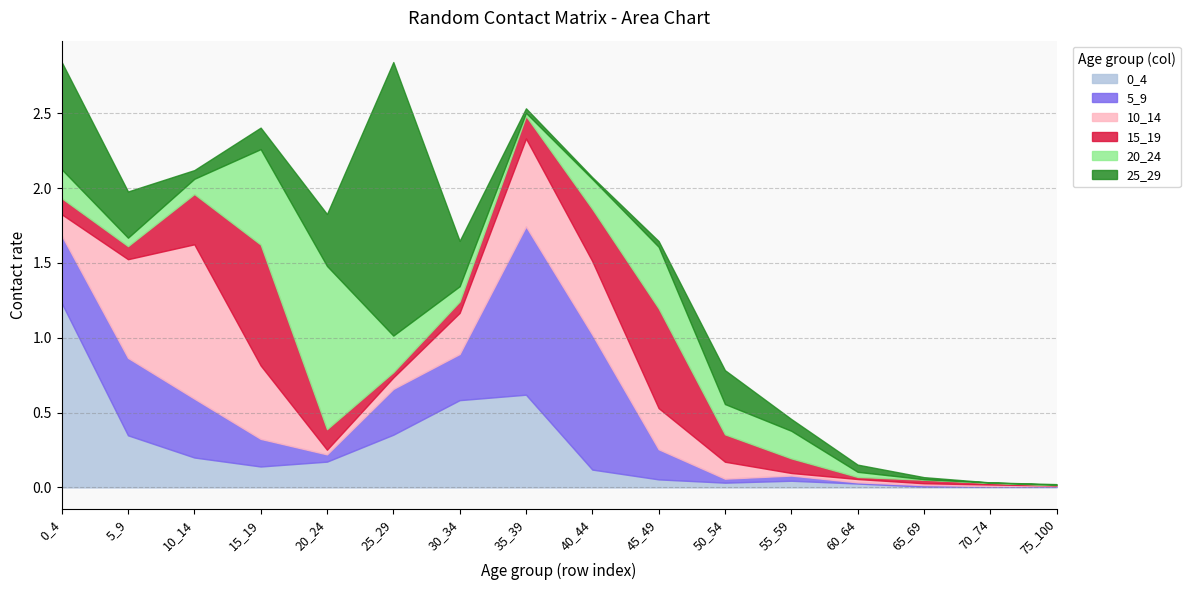

Rank the series at 65_69 from lowest to highest value.

20_24, 0_4, 5_9, 10_14, 25_29, 15_19